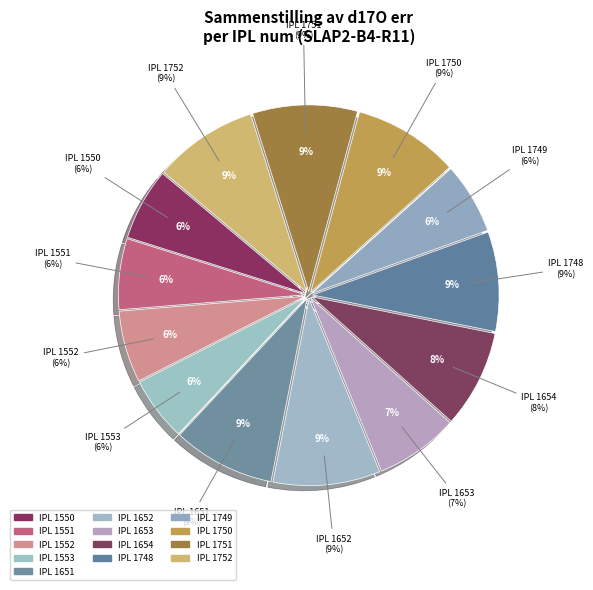

True or false: 1752 accounts for 23% of the total.

False